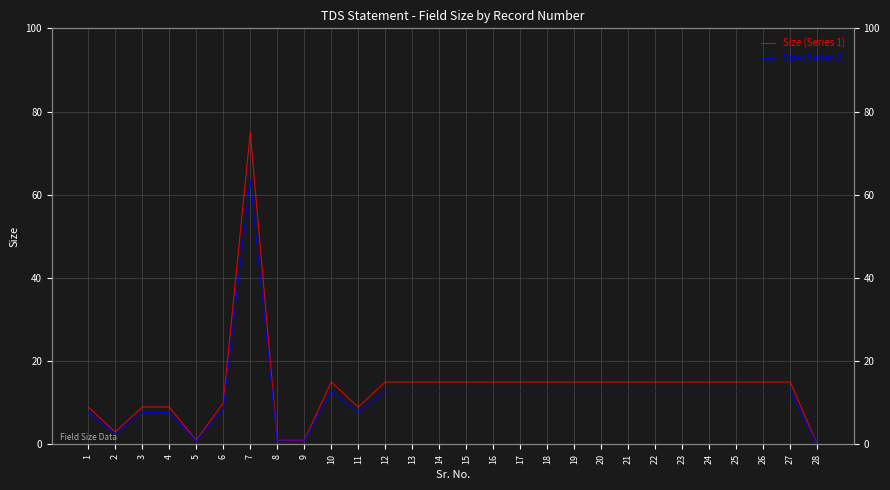

What are all the series names shown in the legend?

Size (Series 1), Size (Series 2)